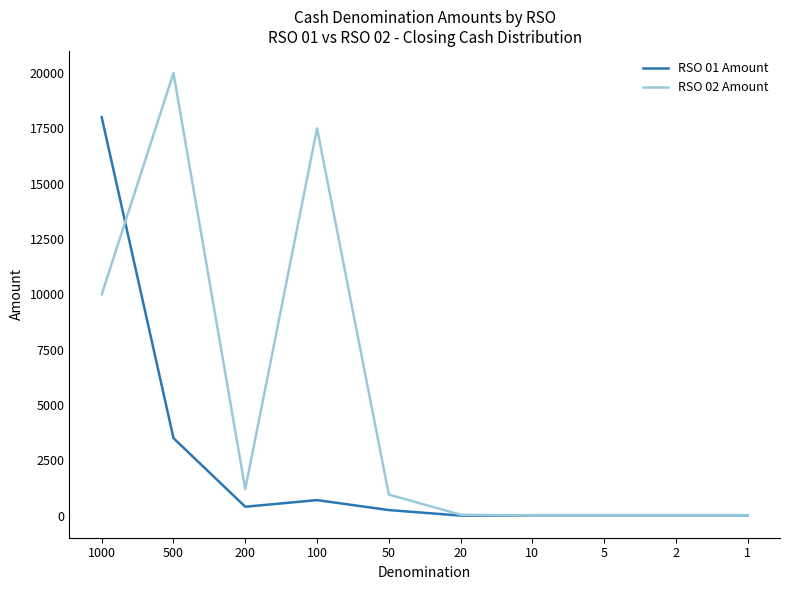

Where is RSO 02 Amount nearest to the value 10000?

1000